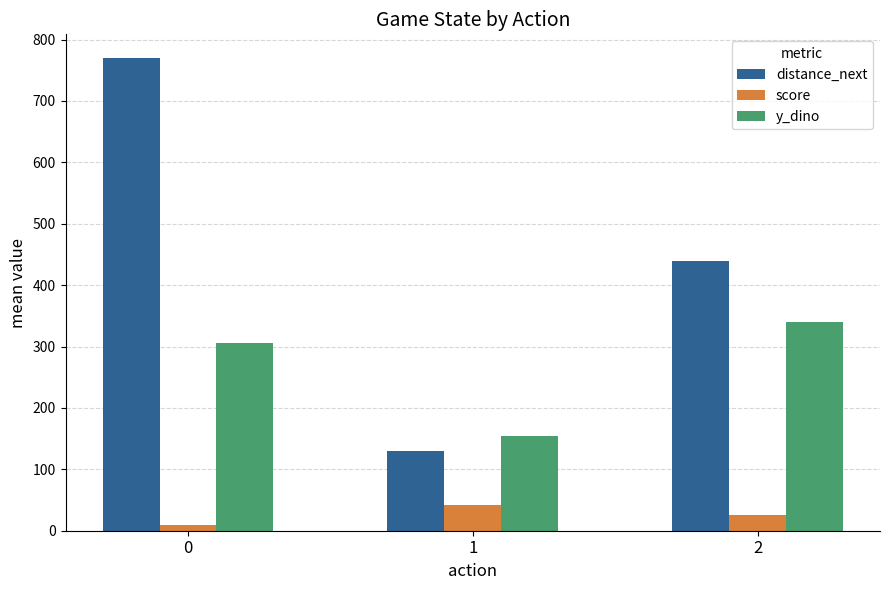

What is the sum of the distance_next values at 1 and 0?

900.0